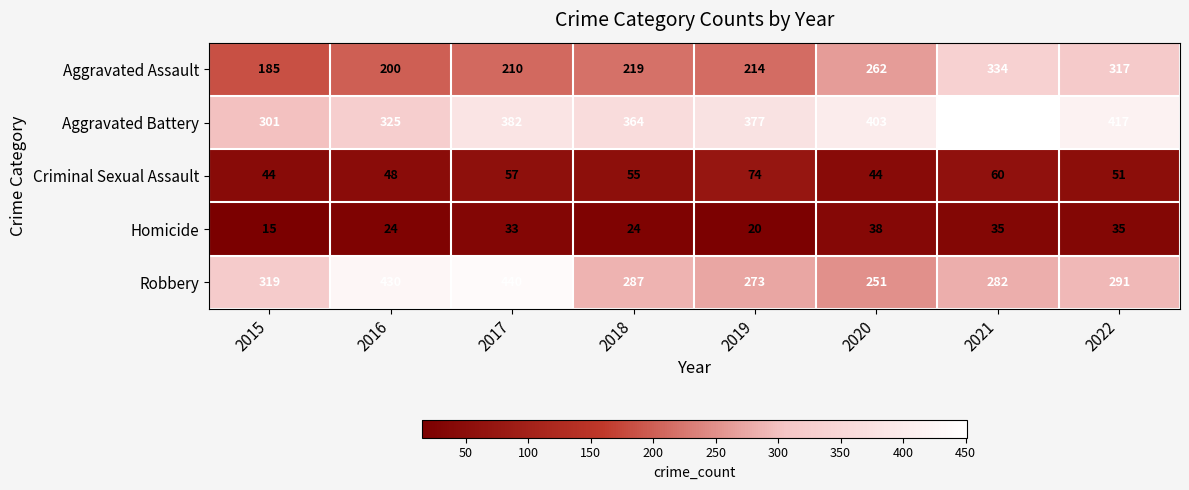

Between 2018 and 2019, which series saw the biggest shift?

Criminal Sexual Assault